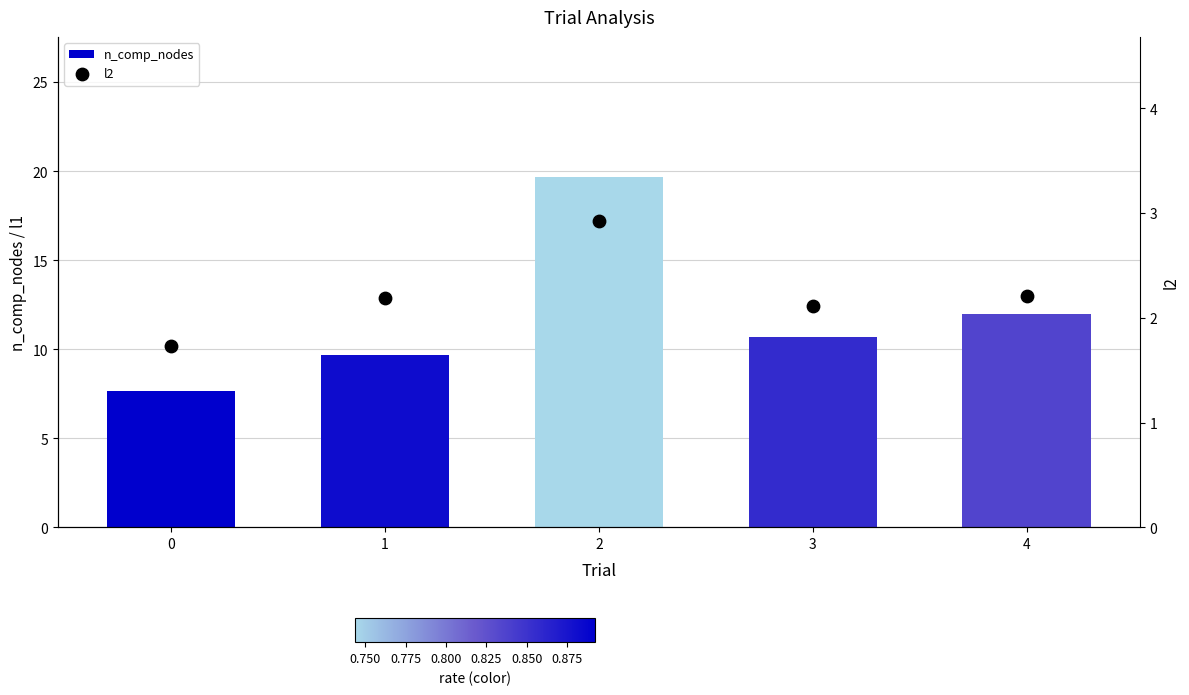

Which series has the largest Y range (max minus min)?

n_comp_nodes